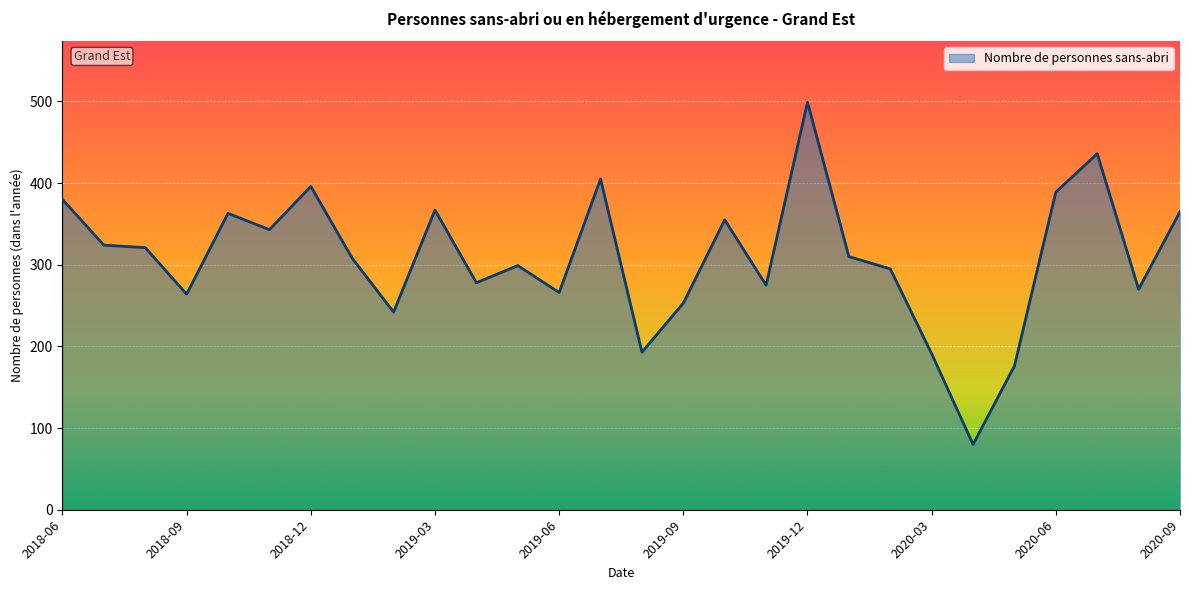

What is the greatest value displayed?

499